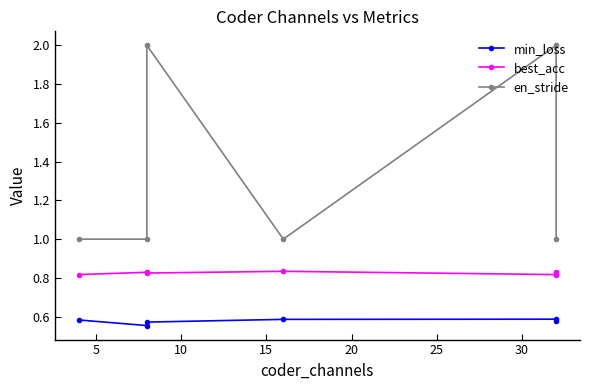

Which series has the largest total across all categories?

en_stride